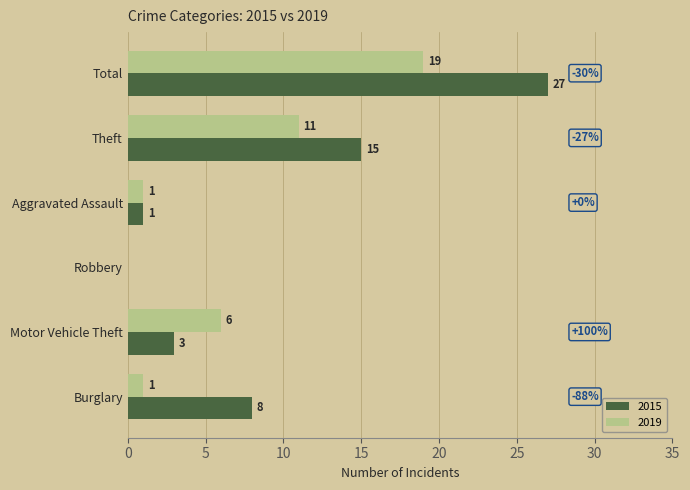

What is the sum of all 2019 values?

38